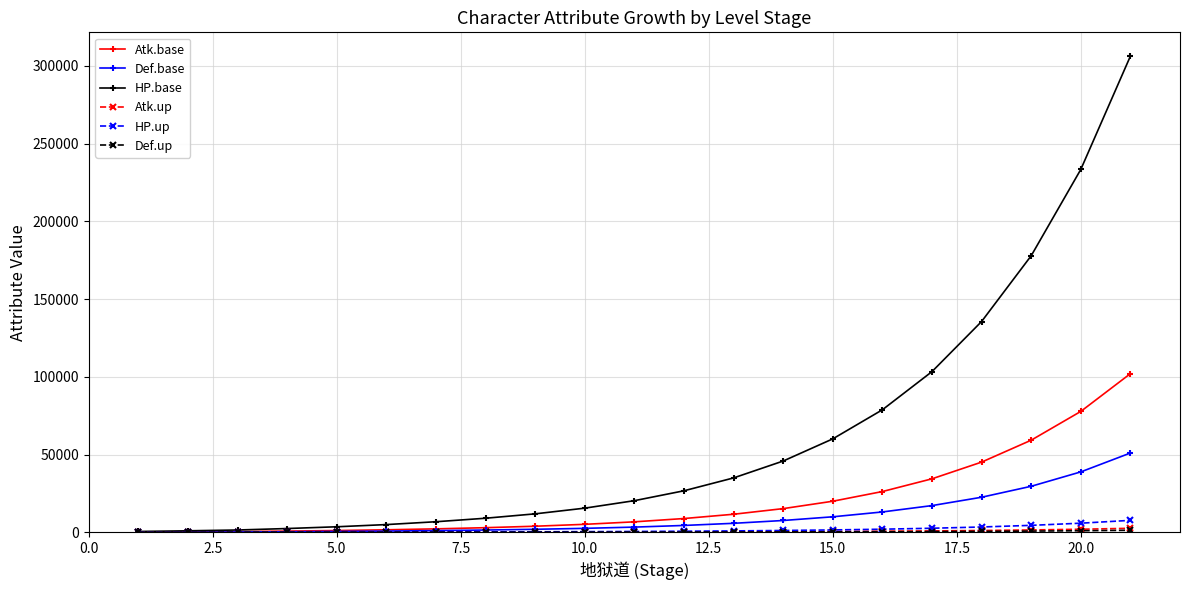

What is the maximum value for HP.up?

7650.8